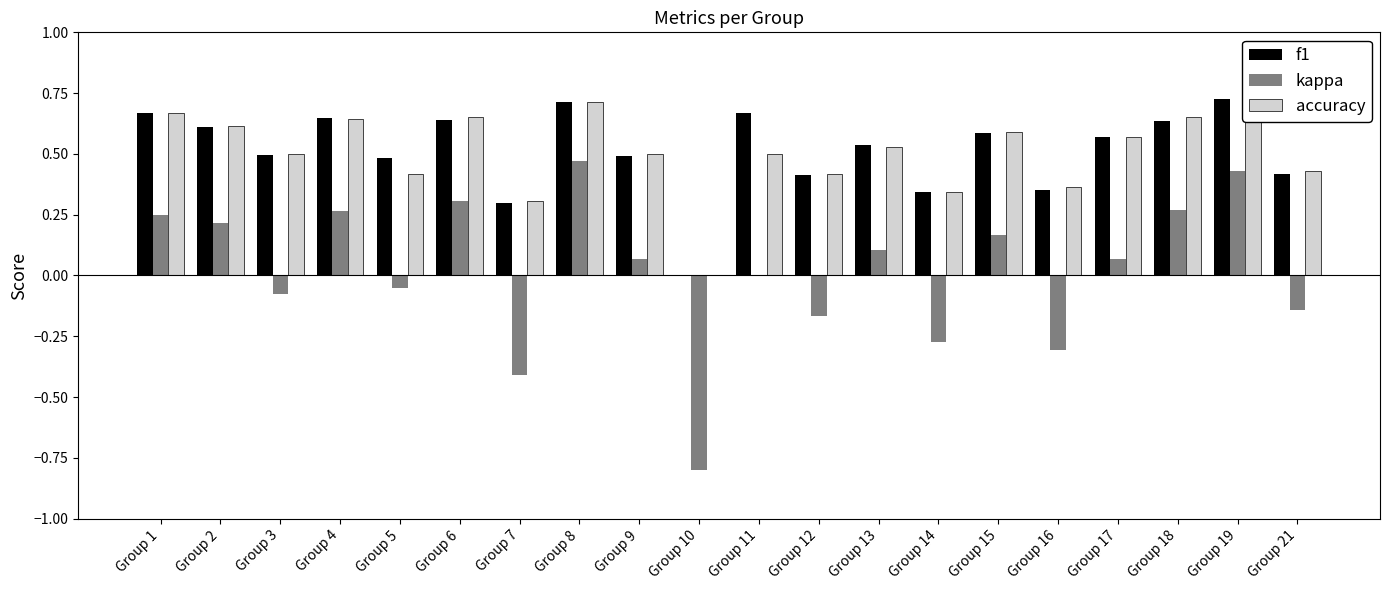

What is the sum of all f1 values?

10.3